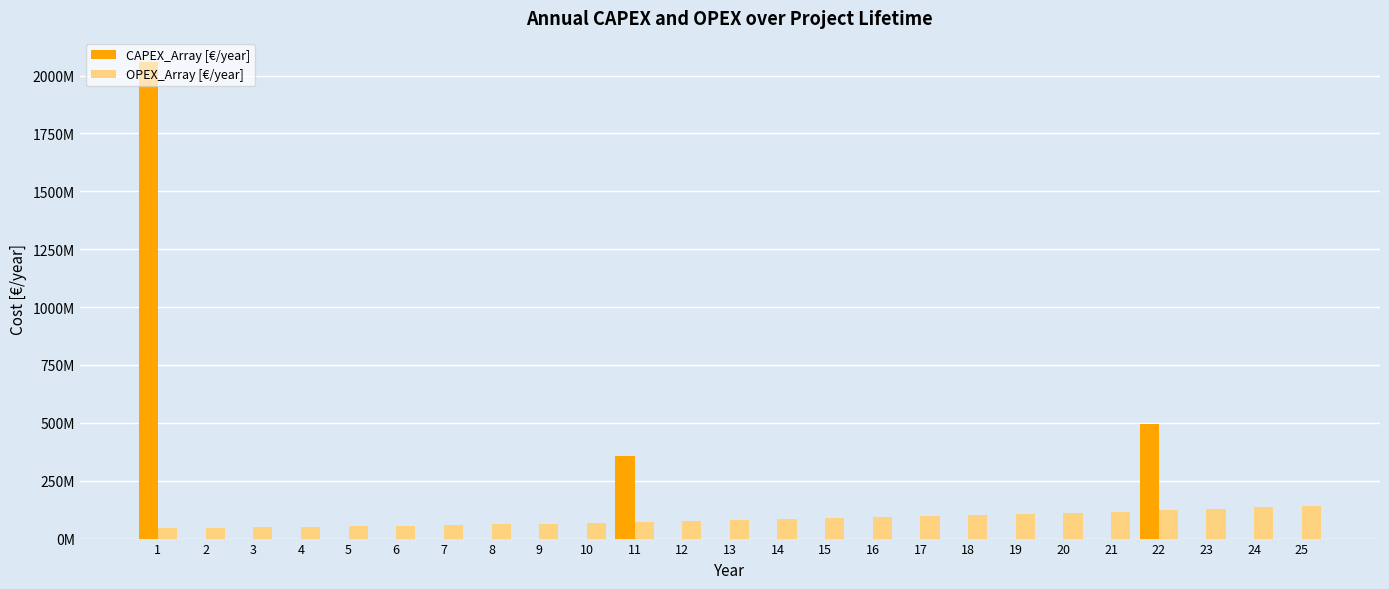

What is the highest value of the OPEX_Array [€/year] series?

142153140.3